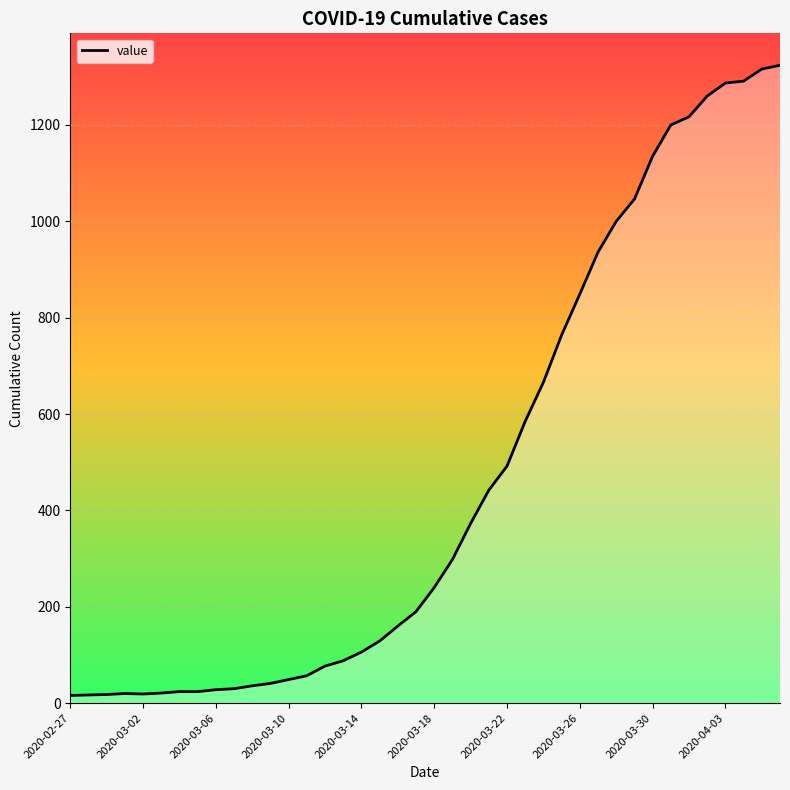

What is the value of the 13th point from the left?

49